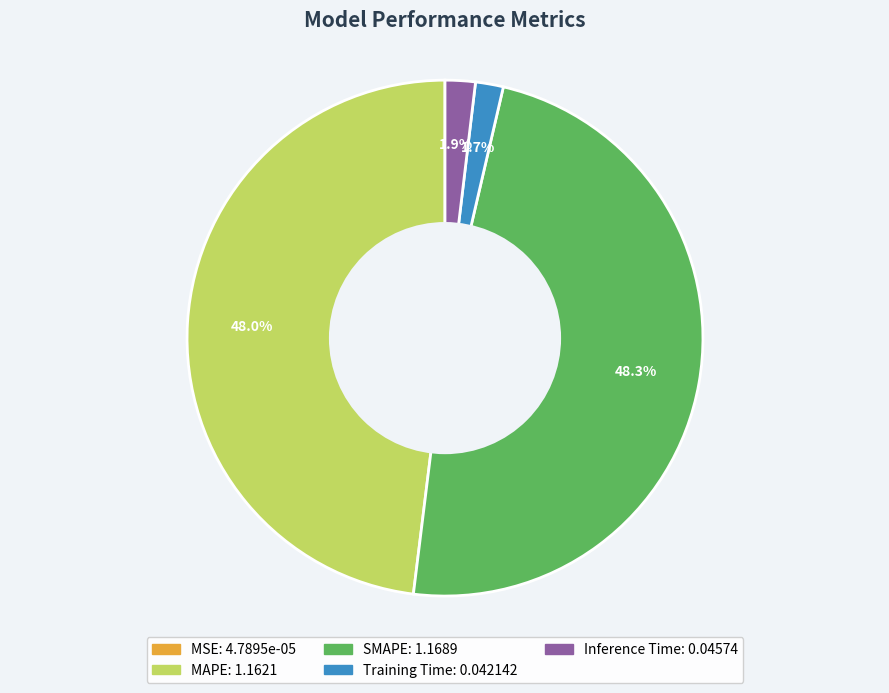

Does SMAPE account for over 50% of the chart?

No